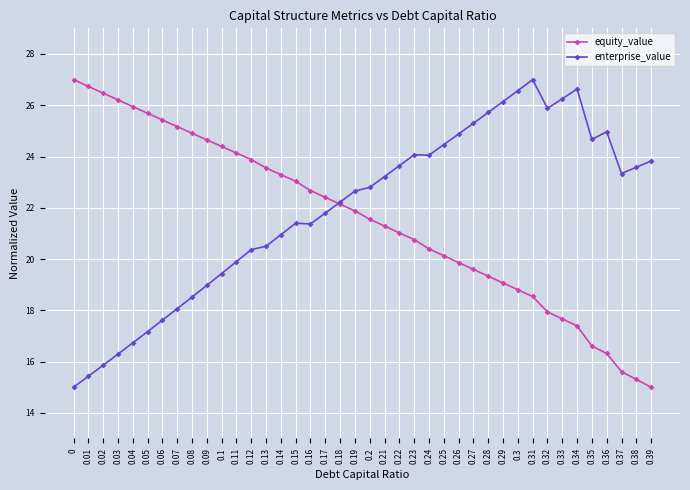

At how many categories does at least one series exceed 22?

40